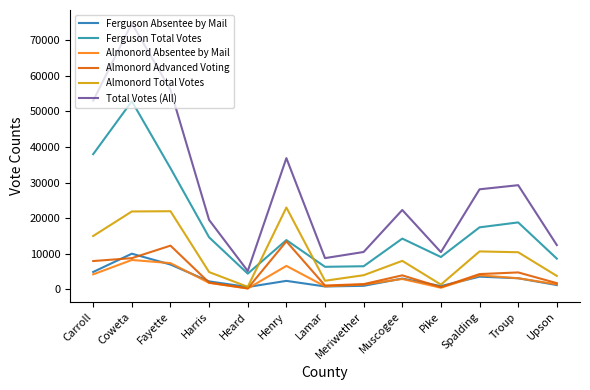

True or false: Almonord Advanced Voting and Almonord Absentee by Mail intersect in this chart.

False